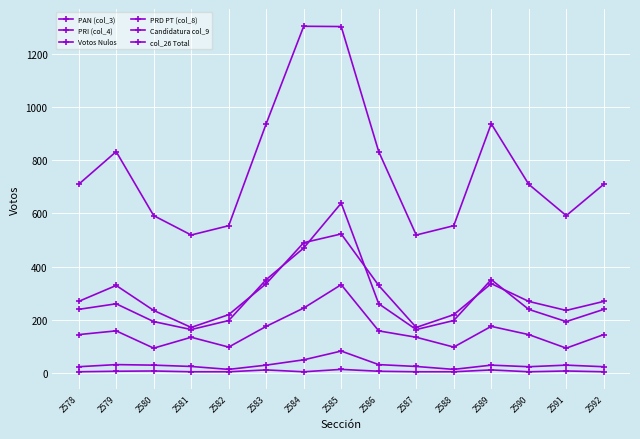

At which label does PRI (col_4) first exceed 269?

2579